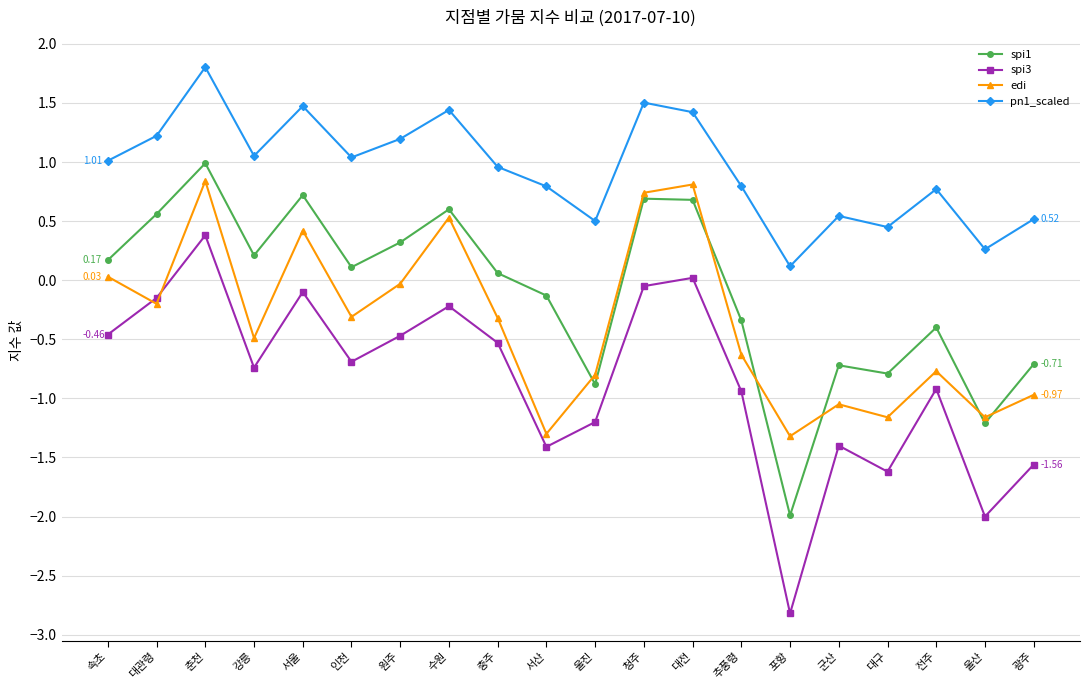

What is the minimum value shown in the chart?

-2.8